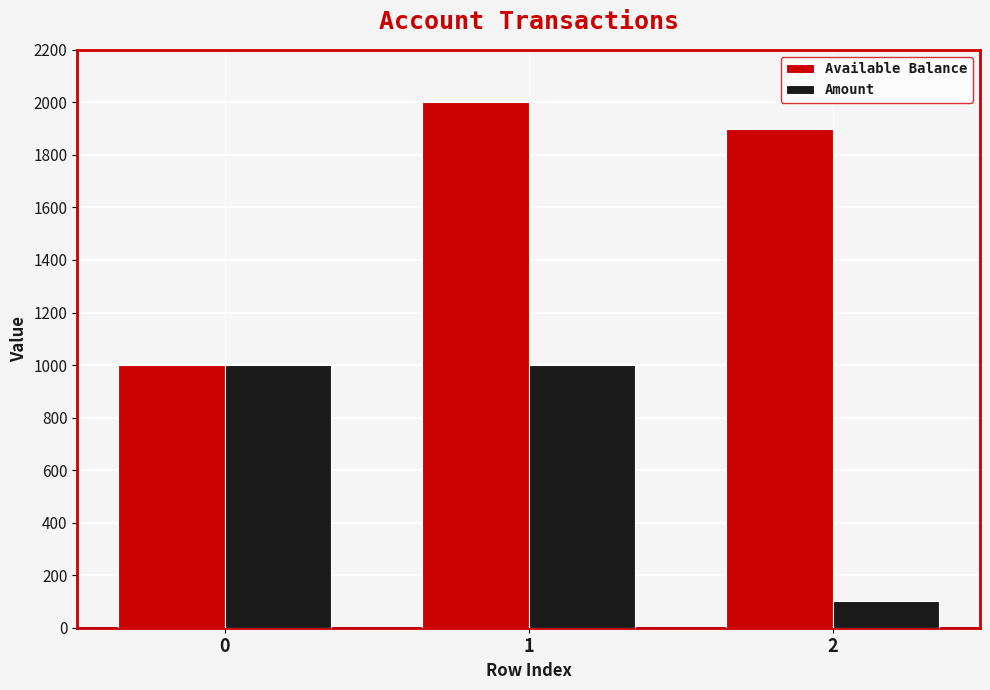

How many data points in Available Balance are less than 1900?

1